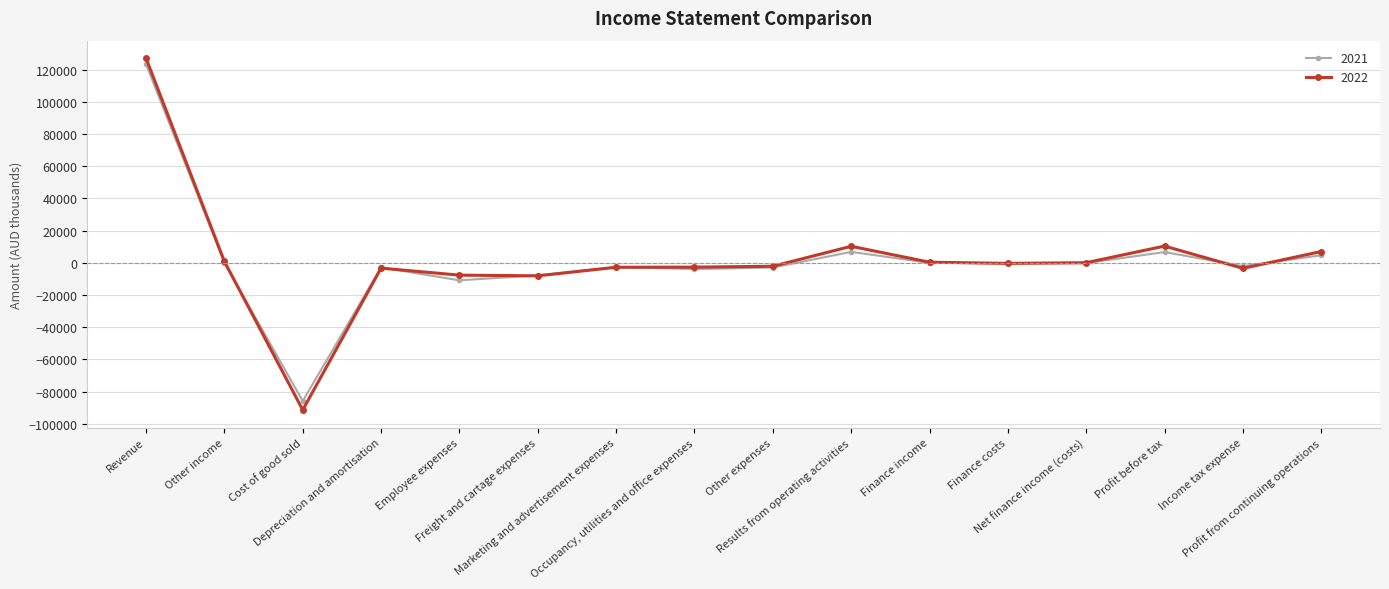

What is the smallest value displayed?

-91345